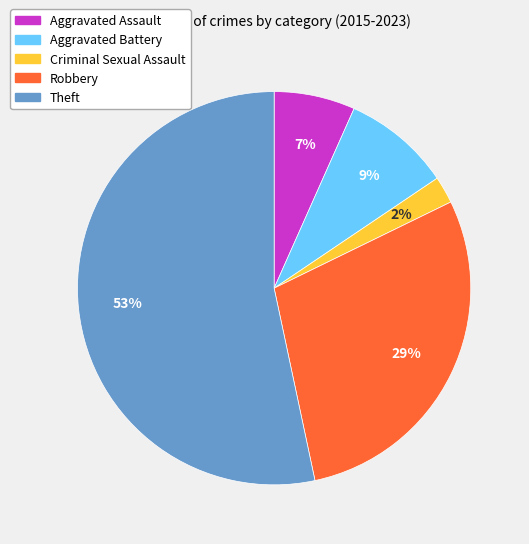

Is it true that Theft is 53% of the pie?

True